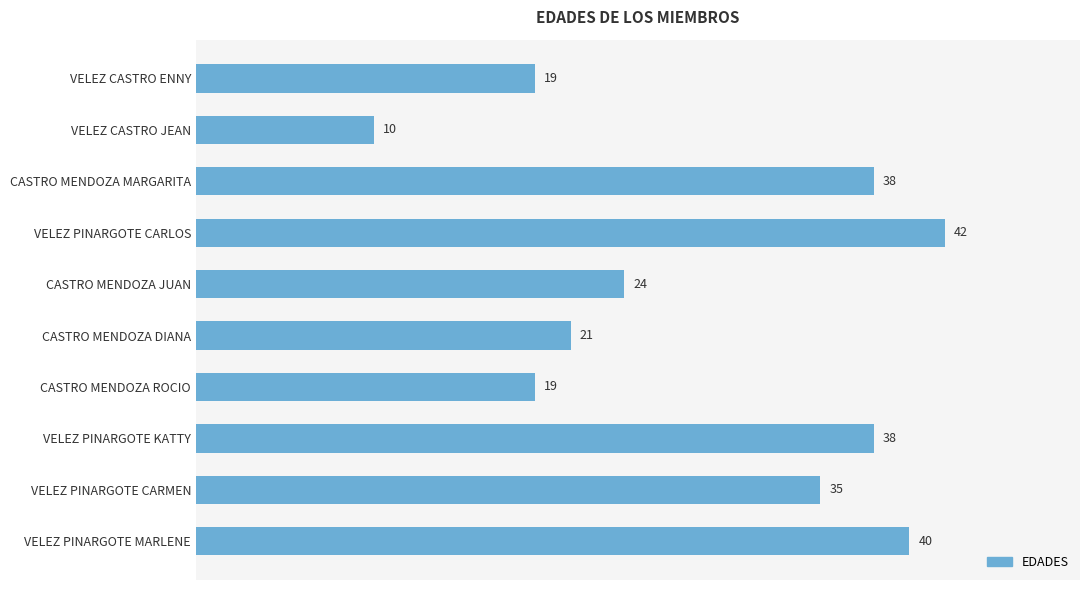

Which label corresponds to the largest value in the chart?

VELEZ PINARGOTE CARLOS